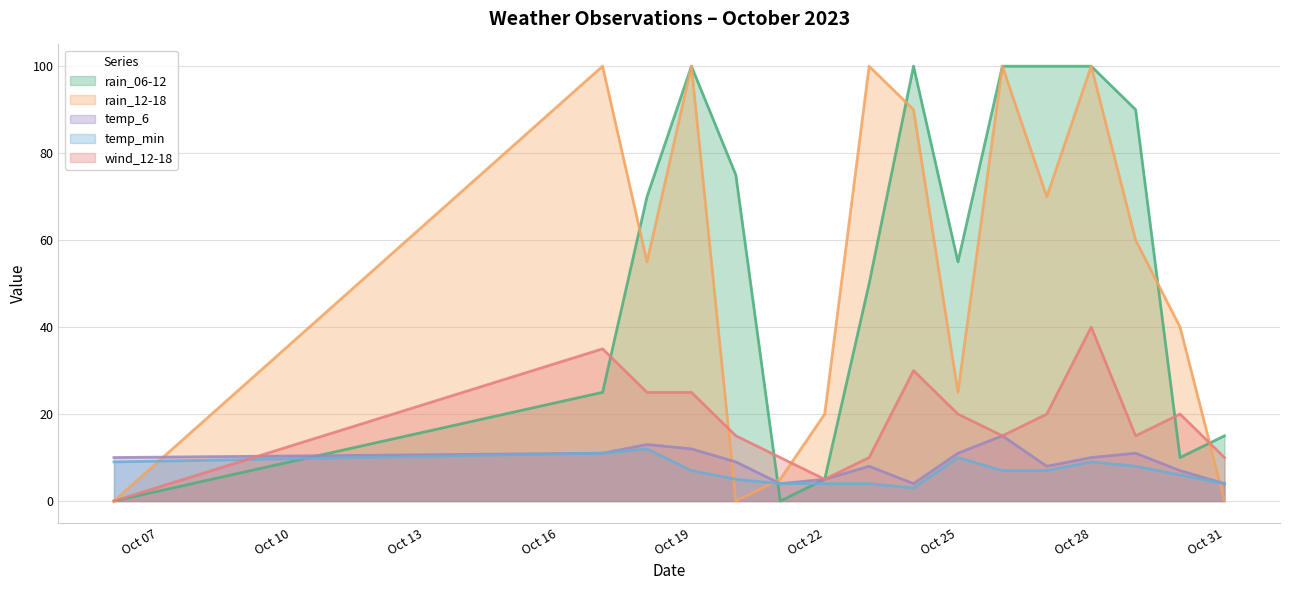

What is the spread (max minus min) of values at 2023-10-20?

75